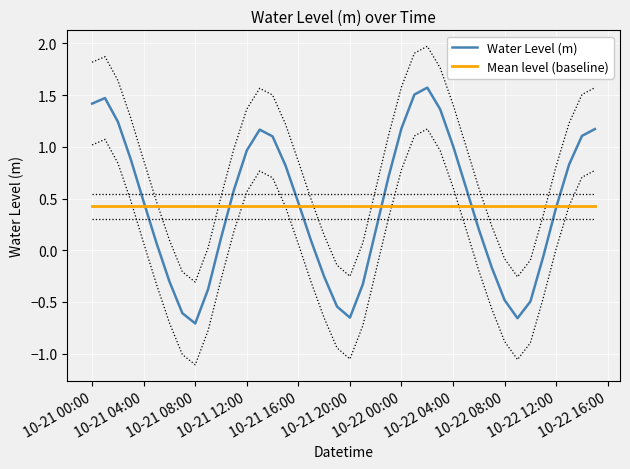

Which series has the largest total across all categories?

Water Level (m)